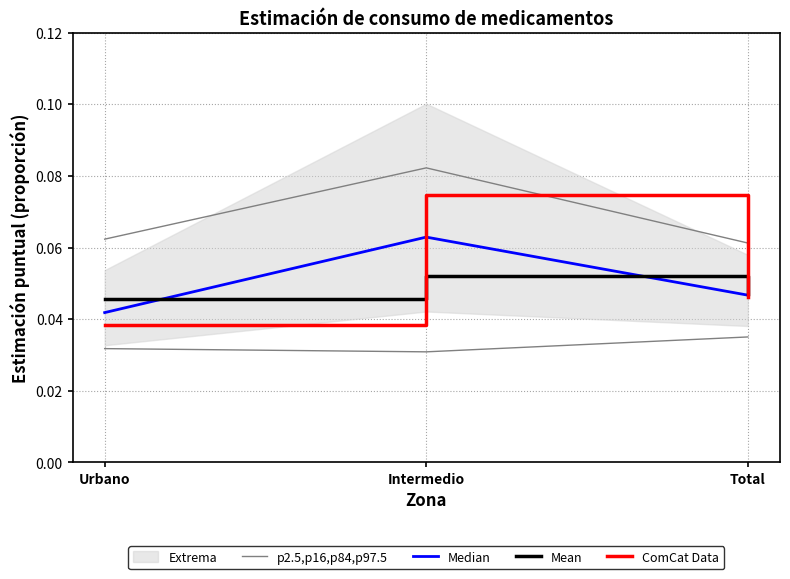

True or false: p2.5,p16,p84,p97.5 has a value of 0.0 at Intermedio.

False